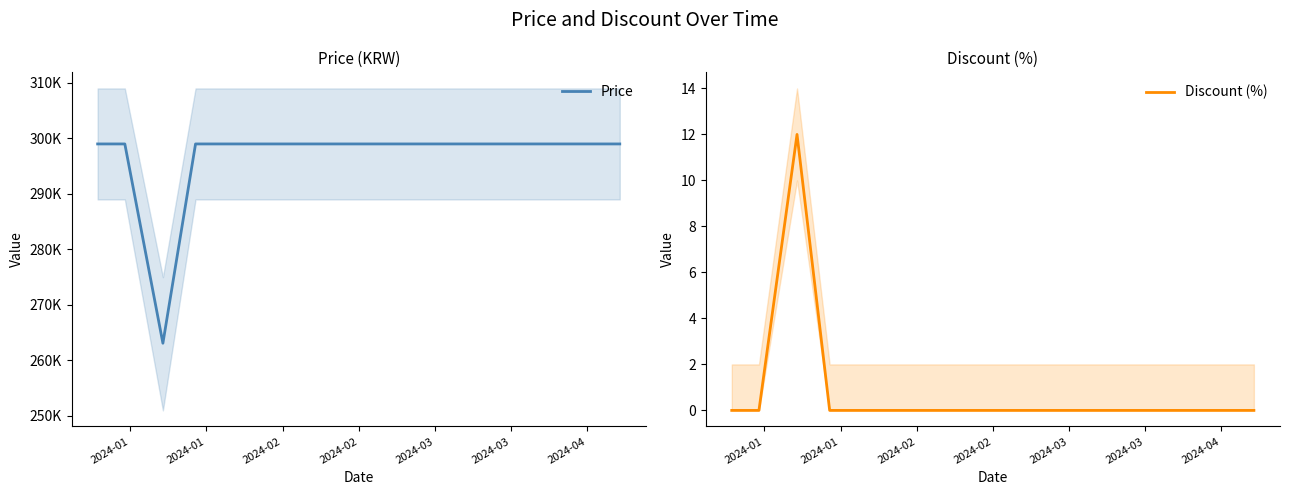

How many lines are shown in the chart?

2